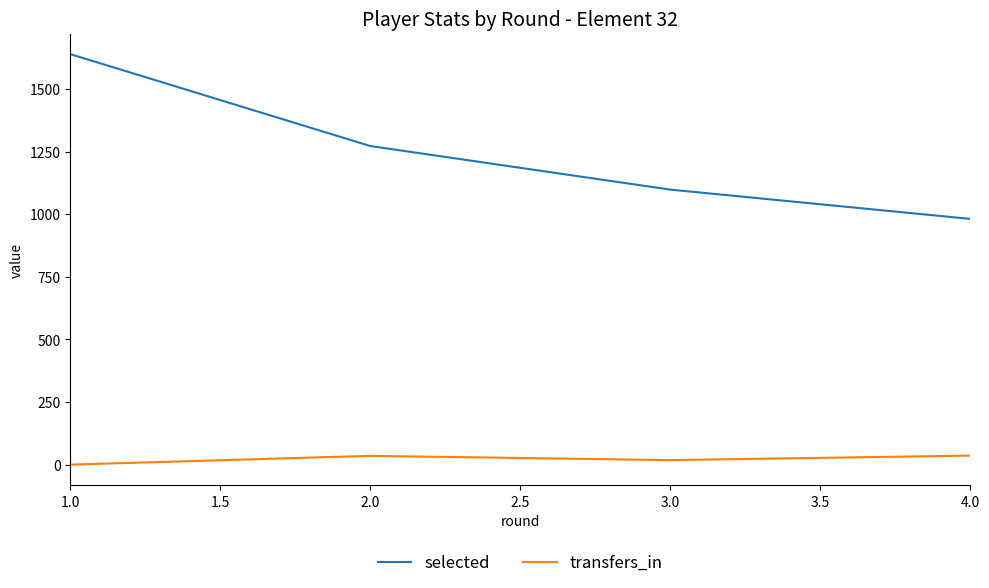

The value of selected at 1.0 is 1639. True or false?

True